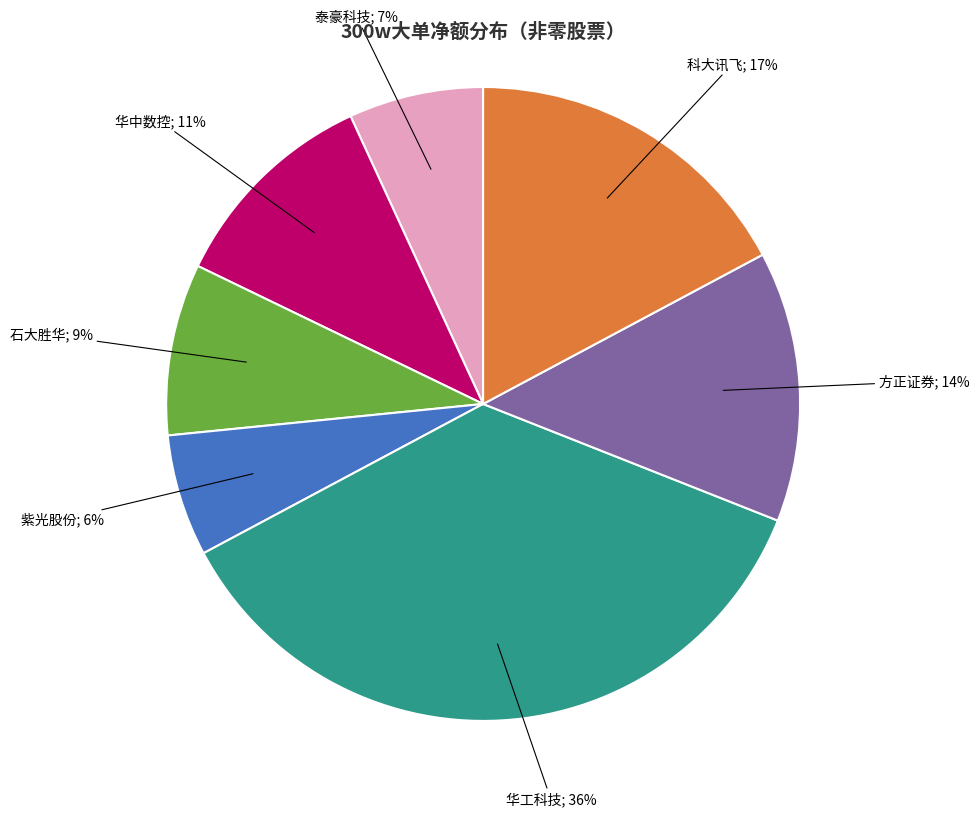

How many segments does this pie chart have?

7